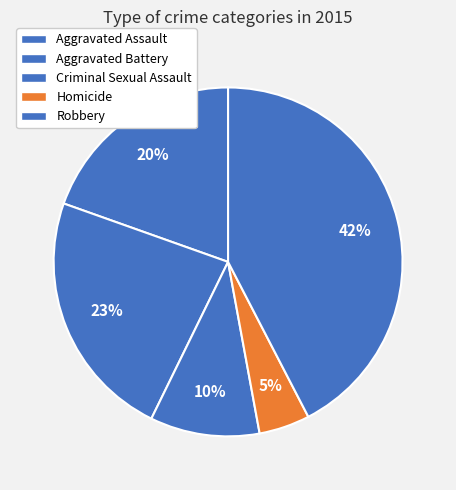

Which has a higher value, Criminal Sexual Assault or Homicide?

Criminal Sexual Assault